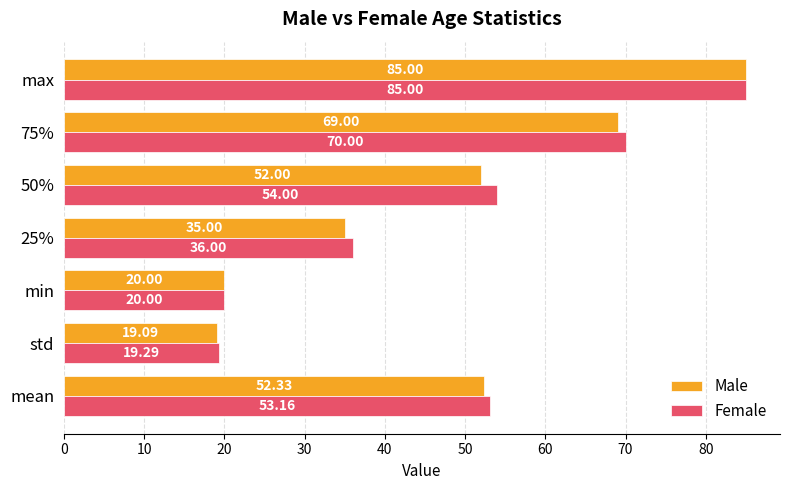

What is the difference between the maximum and minimum values in the Female series?

65.7